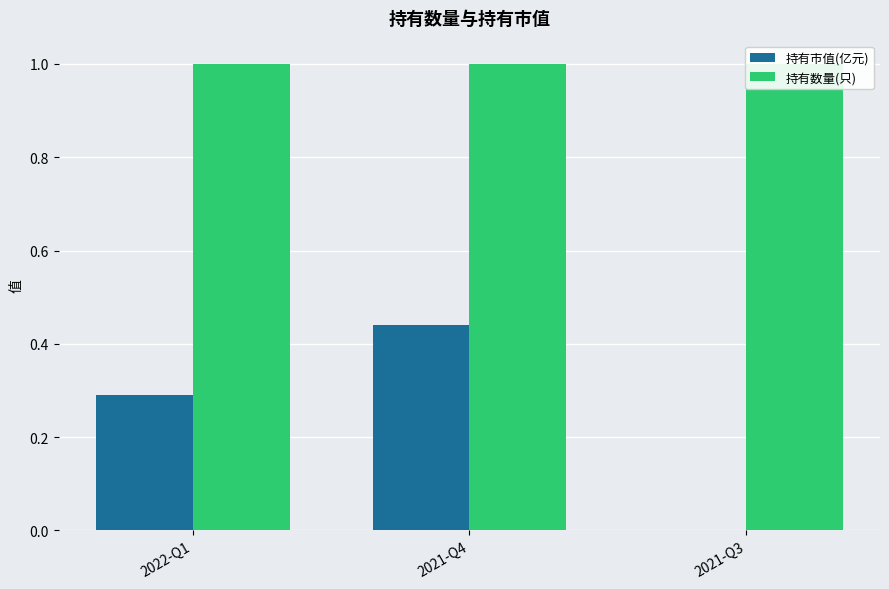

What is the sum of the 持有数量(只) values at 2021-Q4 and 2022-Q1?

2.0